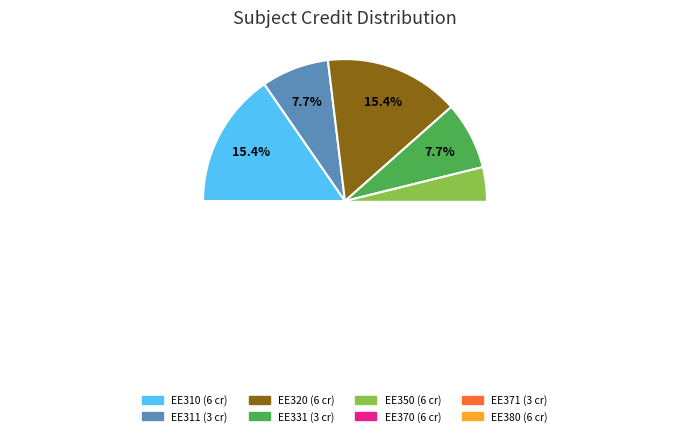

How many segments does this pie chart have?

8